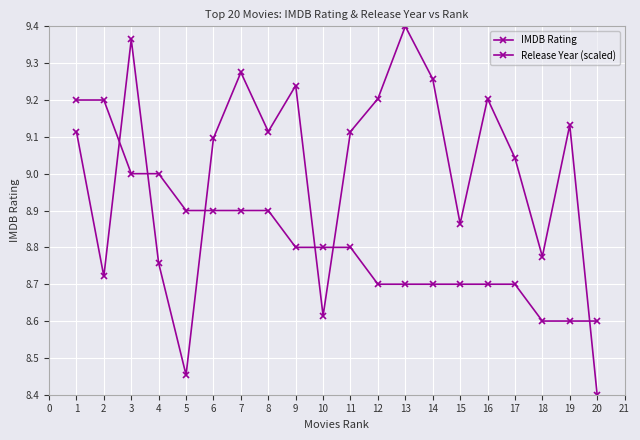

At which category does Release Year (scaled) reach its first local peak?

3